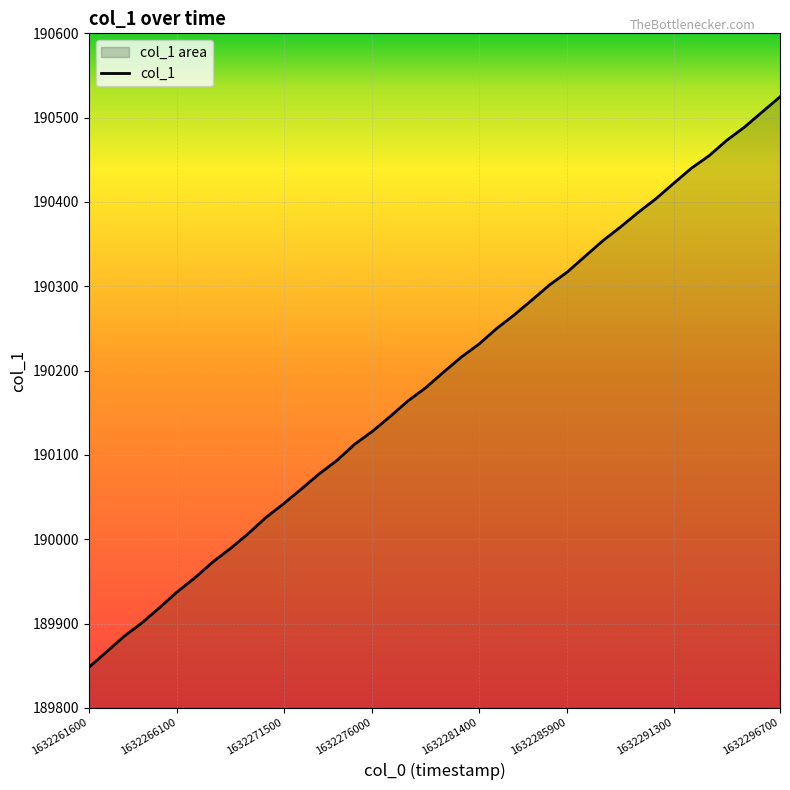

Approximately how many times larger is the value at 1632263400.0 compared to 1632276900.0?

1.0